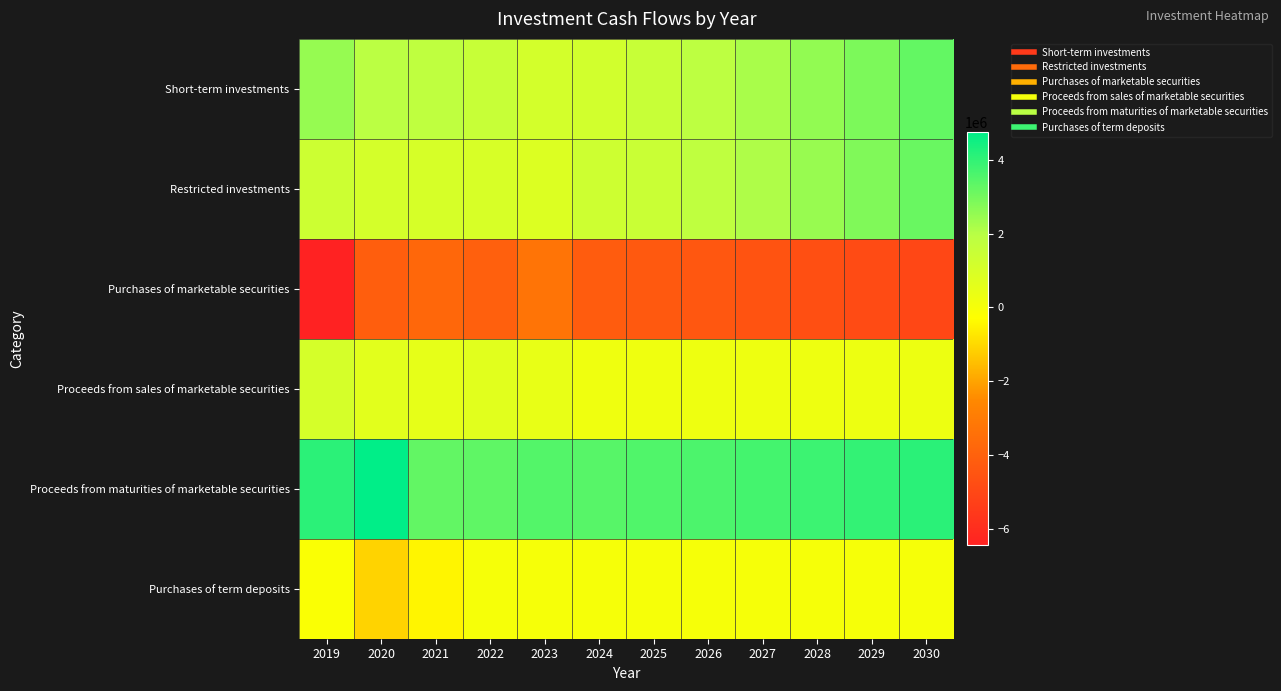

Reading left to right, extract all data points from this chart.

Short-term investments: 2019=2491805.0	2020=1931334.0	2021=1796533.0	2022=1515702.0	2023=1126548.0	2024=1225124.0	2025=1549282.0	2026=1873580.1	2027=2204182.0	2028=2540551.4	2029=2885286.5	2030=3240251.6
Restricted investments: 2019=1361045.0	2020=1101712.0	2021=1044855.0	2022=1027506.0	2023=837291.0	2024=1355451.0	2025=1447275.9	2026=1779850.1	2027=2117194.3	2028=2461765.5	2029=2809900.8	2030=3164939.8
Purchases of marketable securities: 2019=-6448895.0	2020=-4112677.0	2021=-3801736.0	2022=-4049515.0	2023=-3288659.0	2024=-4177429.0	2025=-4323472.3	2026=-4391187.7	2027=-4544320.9	2028=-4700516.7	2029=-4859836.5	2030=-5022342.7
Proceeds from sales of marketable securities: 2019=1092978.0	2020=656960.0	2021=513009.0	2022=676854.0	2023=452465.0	2024=232910.0	2025=241052.5	2026=244828.0	2027=253365.8	2028=262074.4	2029=270957.2	2030=280017.6
Proceeds from maturities of marketable securities: 2019=4071165.0	2020=4745926.0	2021=3259221.0	2022=3308664.0	2023=3481042.0	2024=3415318.0	2025=3534717.8	2026=3590079.5	2027=3715275.8	2028=3842976.0	2029=3973230.2	2030=4106089.5
Purchases of term deposits: 2019=-142811.0	2020=-1110317.0	2021=-458021.0	2022=-13586.0	2023=-3539.0	2024=-4388.0	2025=-4541.4	2026=-4612.5	2027=-4773.4	2028=-4937.4	2029=-5104.8	2030=-5275.5